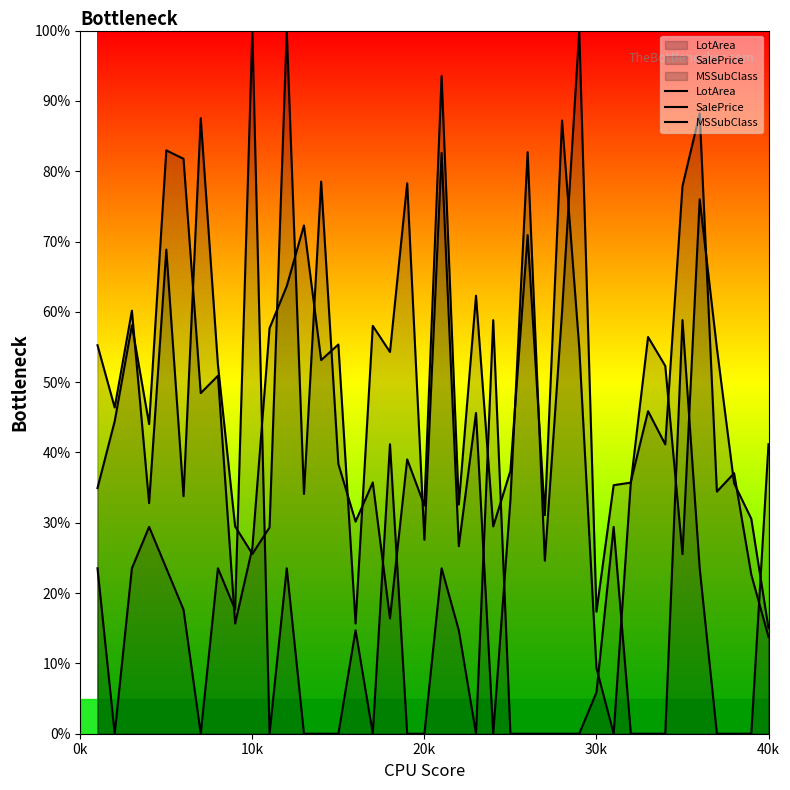

What are all the series names shown in the legend?

LotArea, SalePrice, MSSubClass